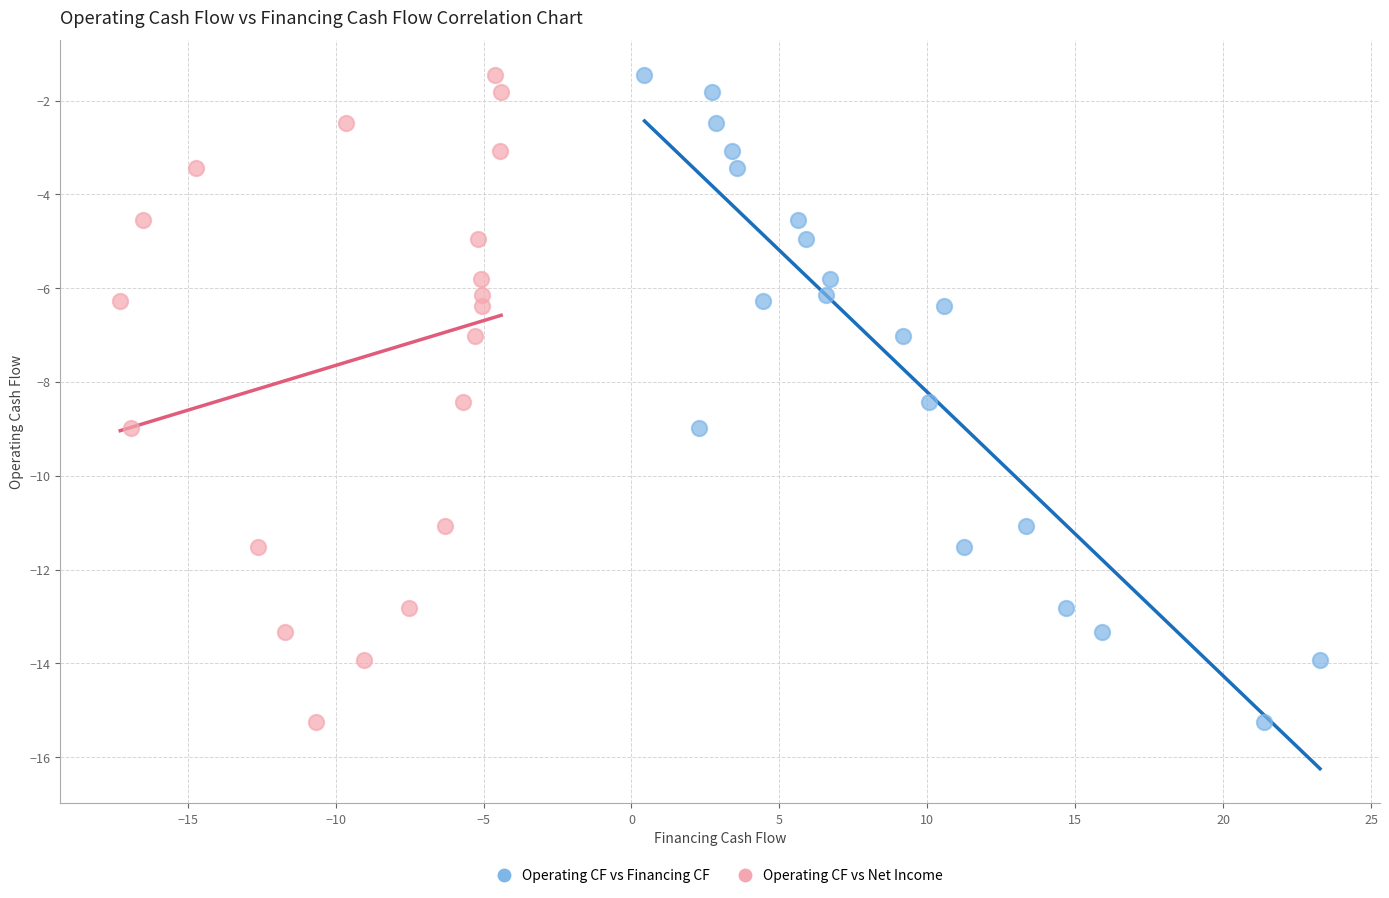

What are all the series names shown in the legend?

Operating CF vs Financing CF, Operating CF vs Net Income